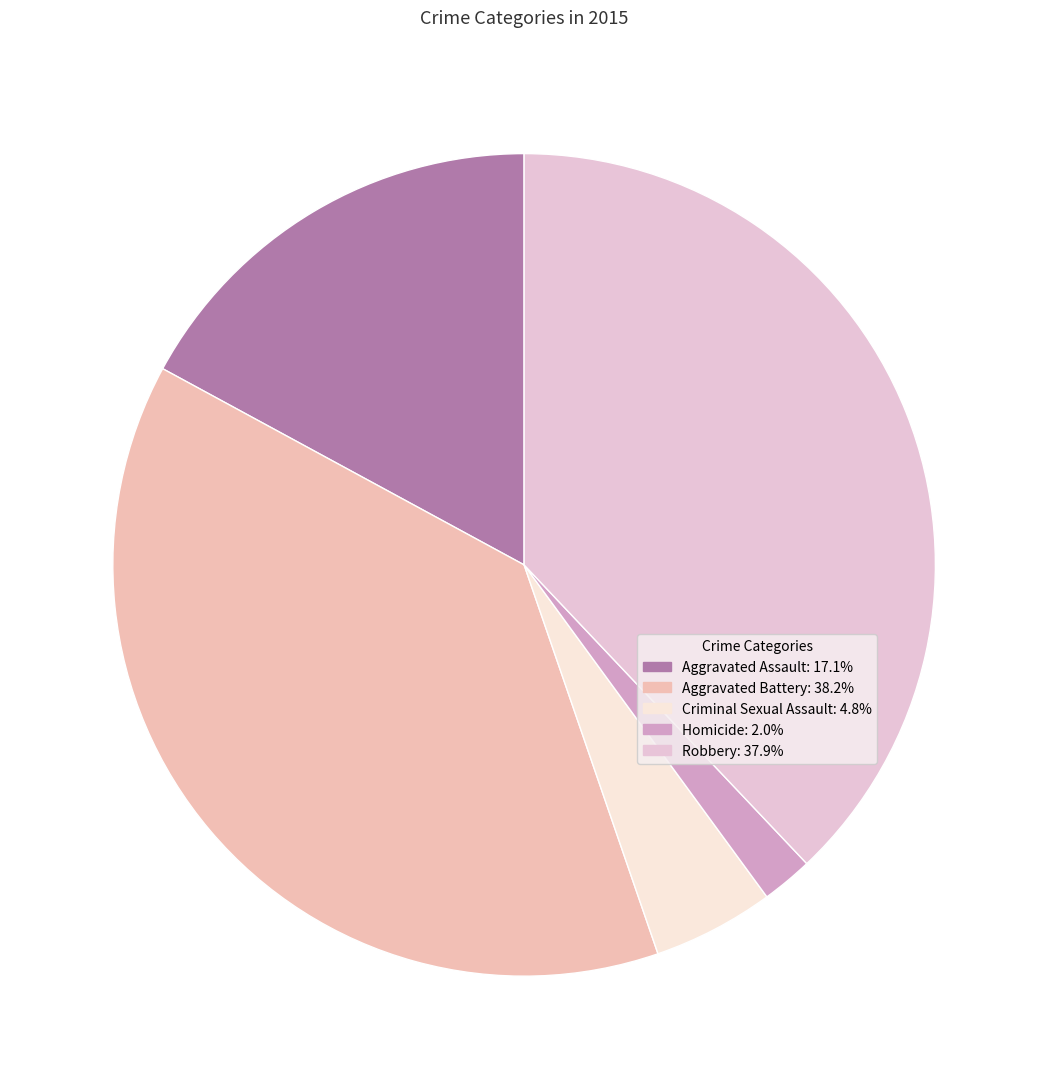

True or false: Aggravated Assault accounts for 3% of the total.

False